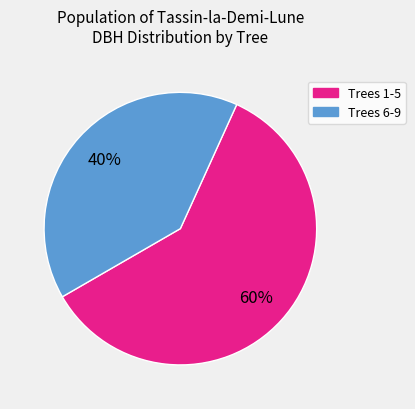

To the nearest percent, what is the difference between the largest and smallest slice percentages?

20%